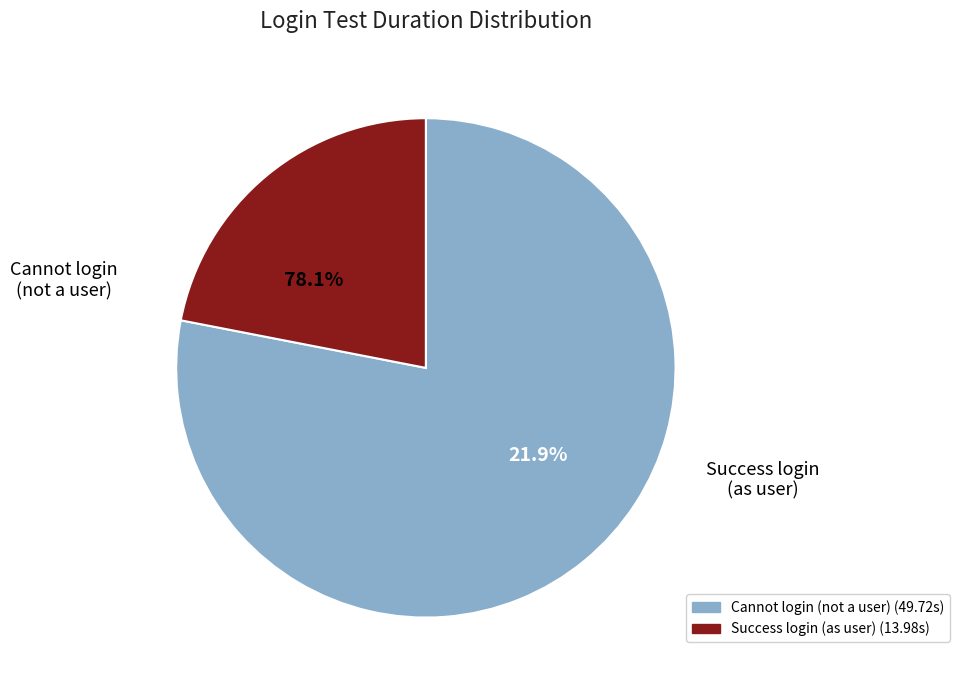

To the nearest percent, what portion does While i am not a user, i cannot be able to login represent?

78%